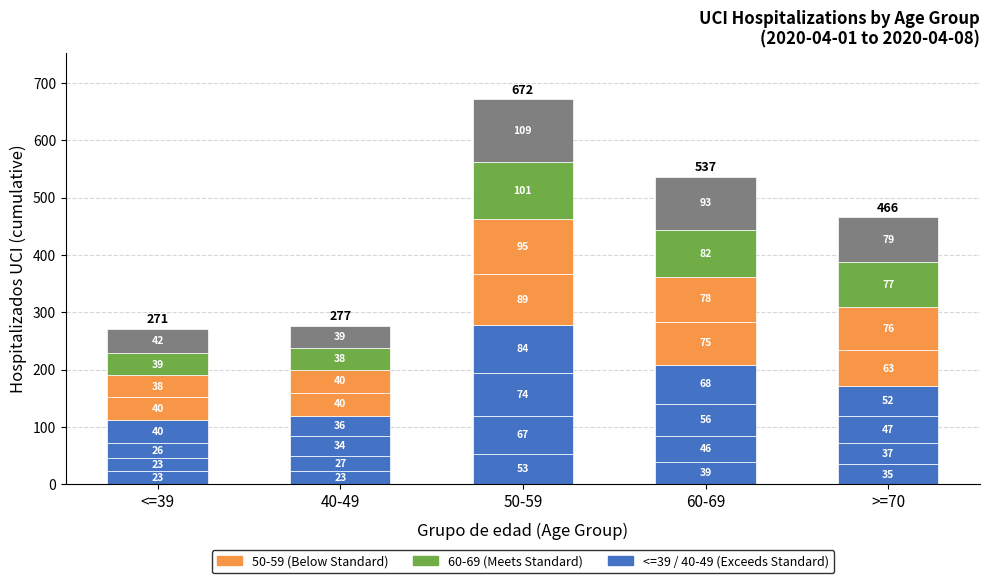

What is the difference between the maximum and minimum values in the 40-49 series?

17